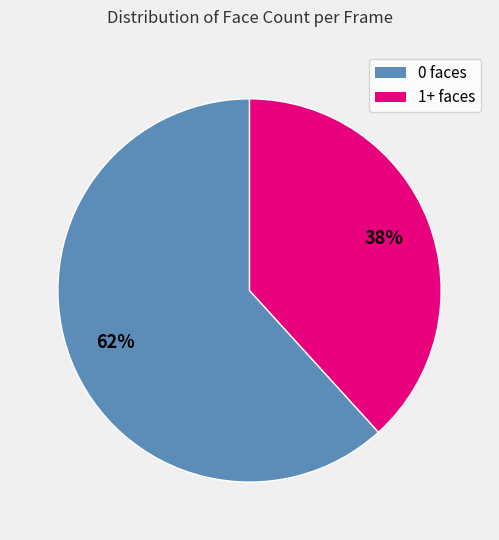

Which has a higher value, 1+ faces or 0 faces?

0 faces